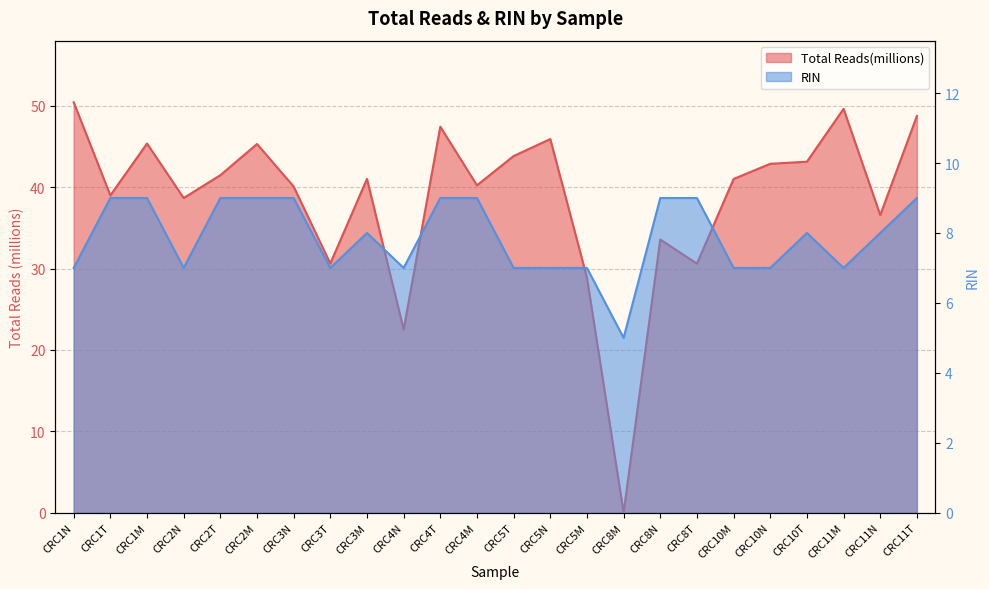

What is the difference between the highest and lowest values at CRC2T?

32.5